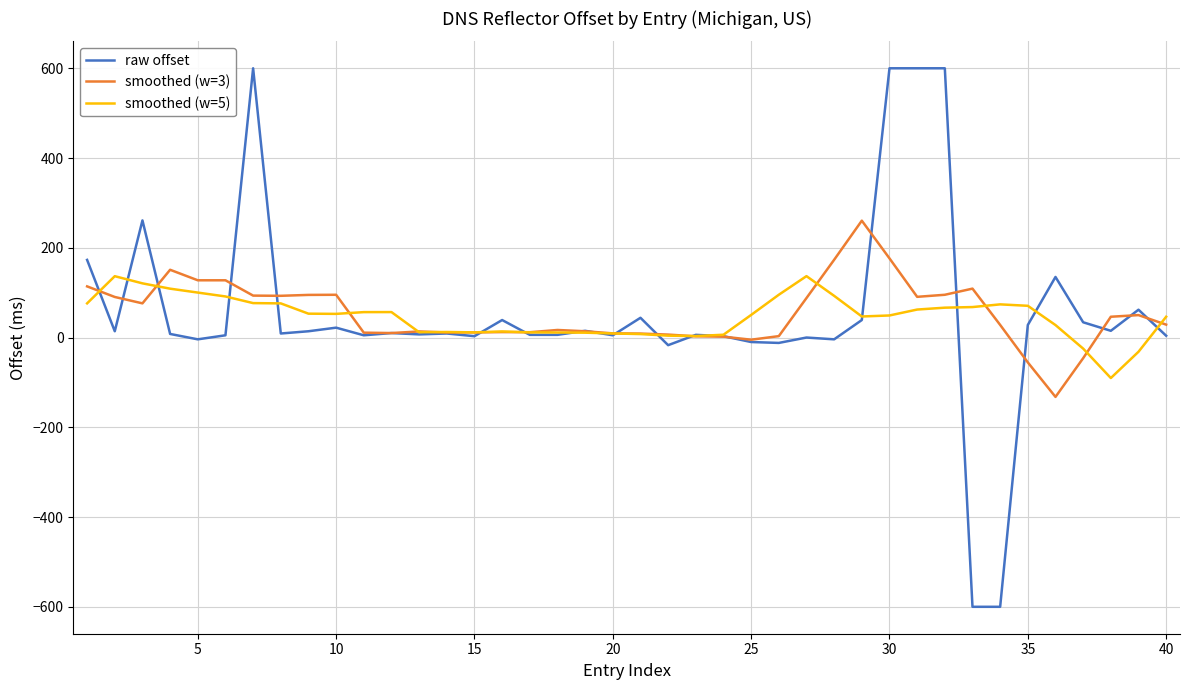

What is the maximum value for smoothed (w=3)?

260.4